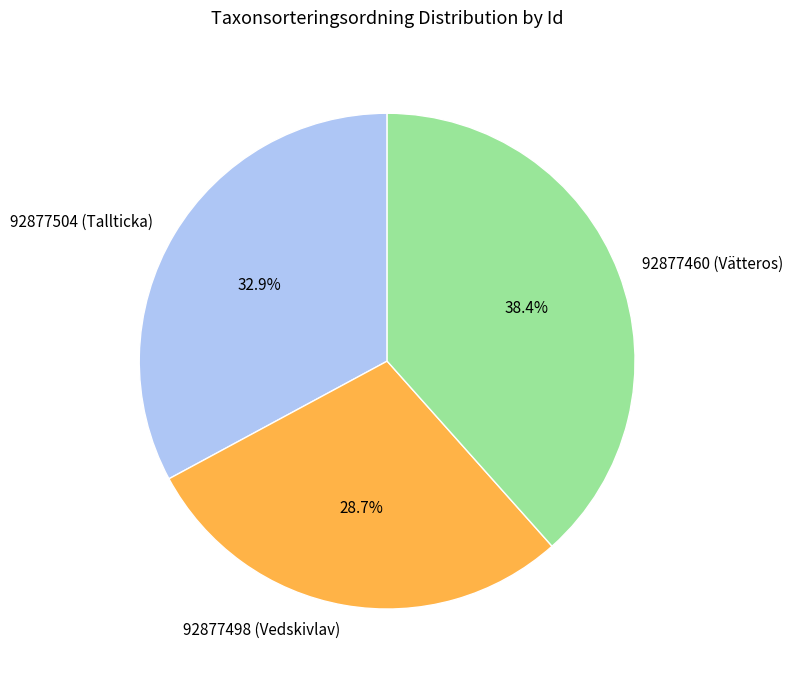

To the nearest percent, what portion does 92877504 (Tallticka) represent?

33%